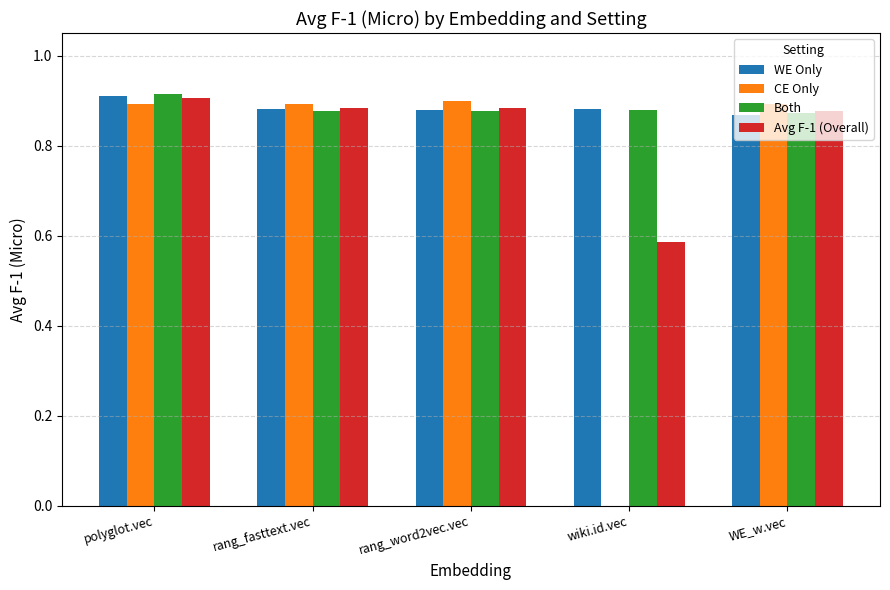

Is the value of Both at rang_word2vec.vec greater than the value of CE Only at wiki.id.vec?

Yes